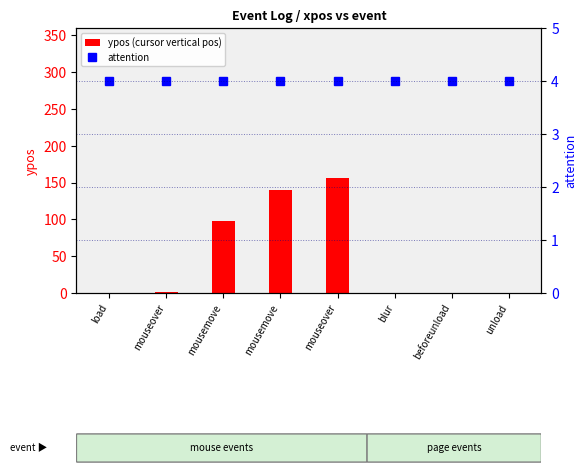

What is the total value across all series at mousemove?

102